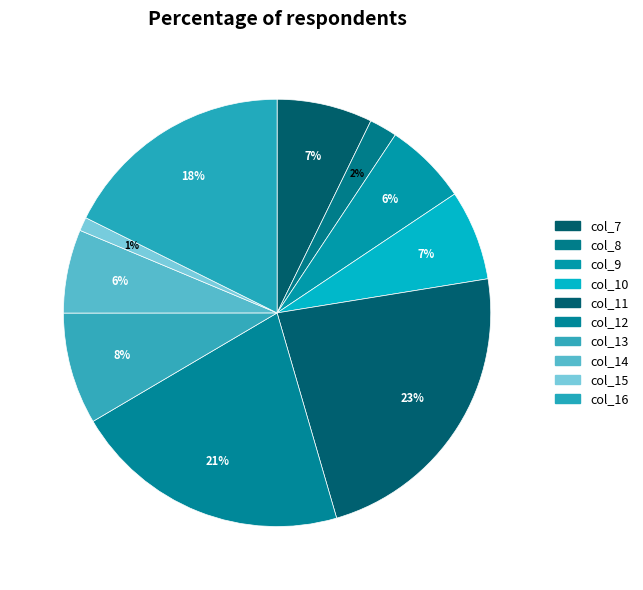

How many segments does this pie chart have?

10